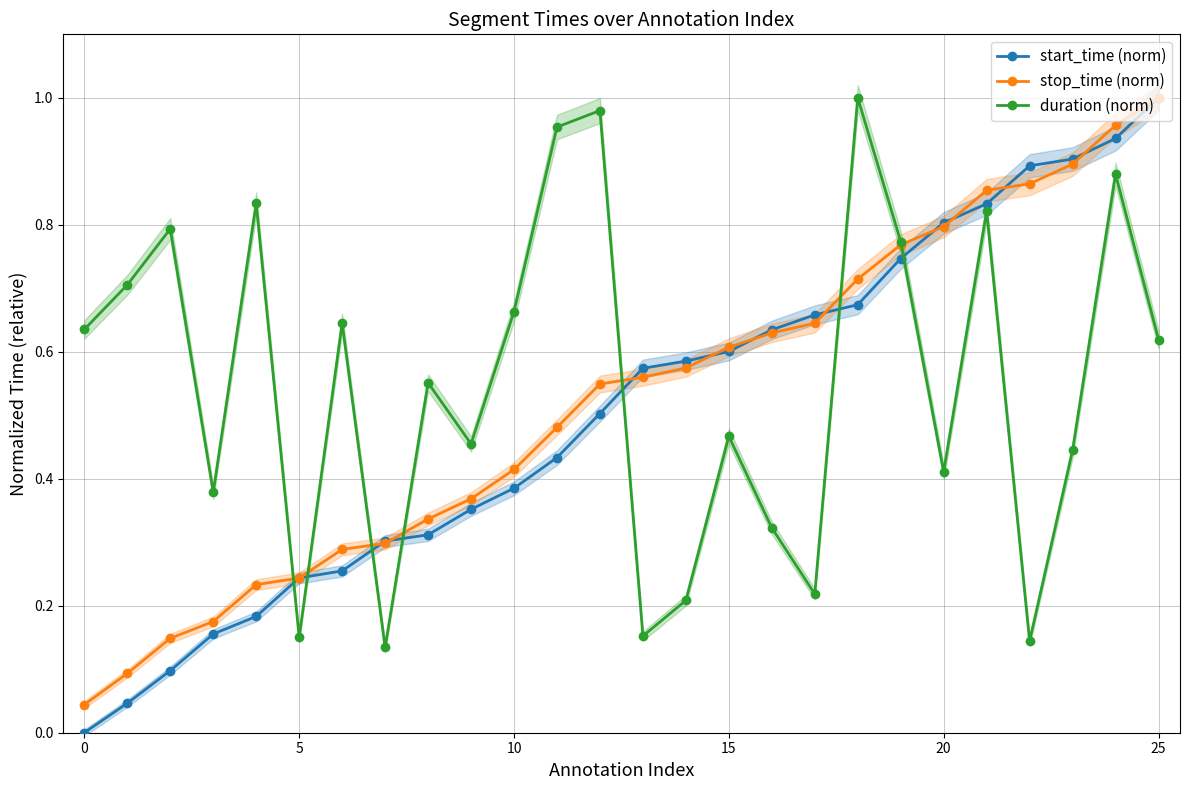

After their last crossing, which series has the higher values: duration (norm) or stop_time (norm)?

stop_time (norm)